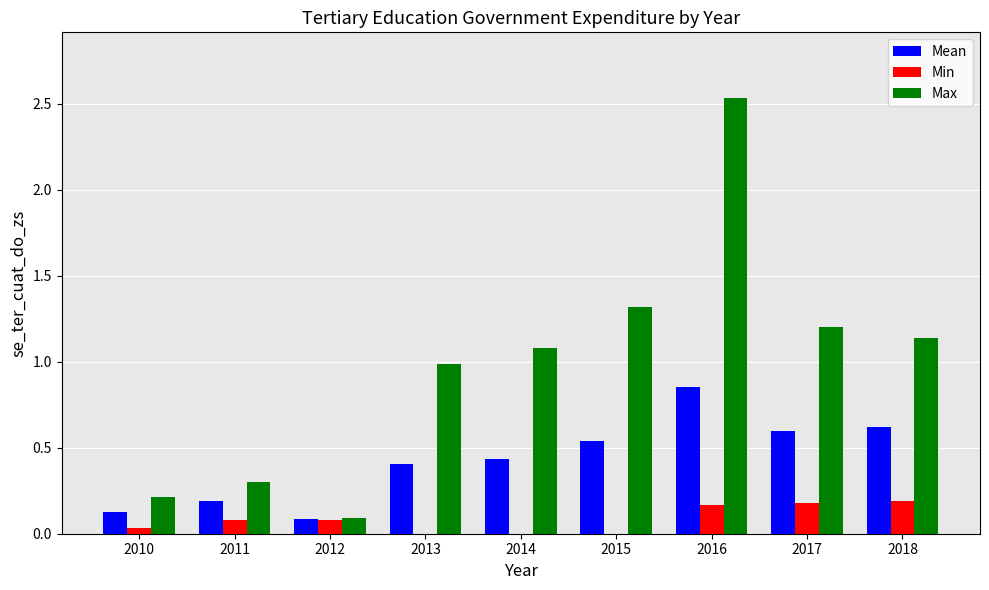

Which label corresponds to the largest value in the chart?

2016